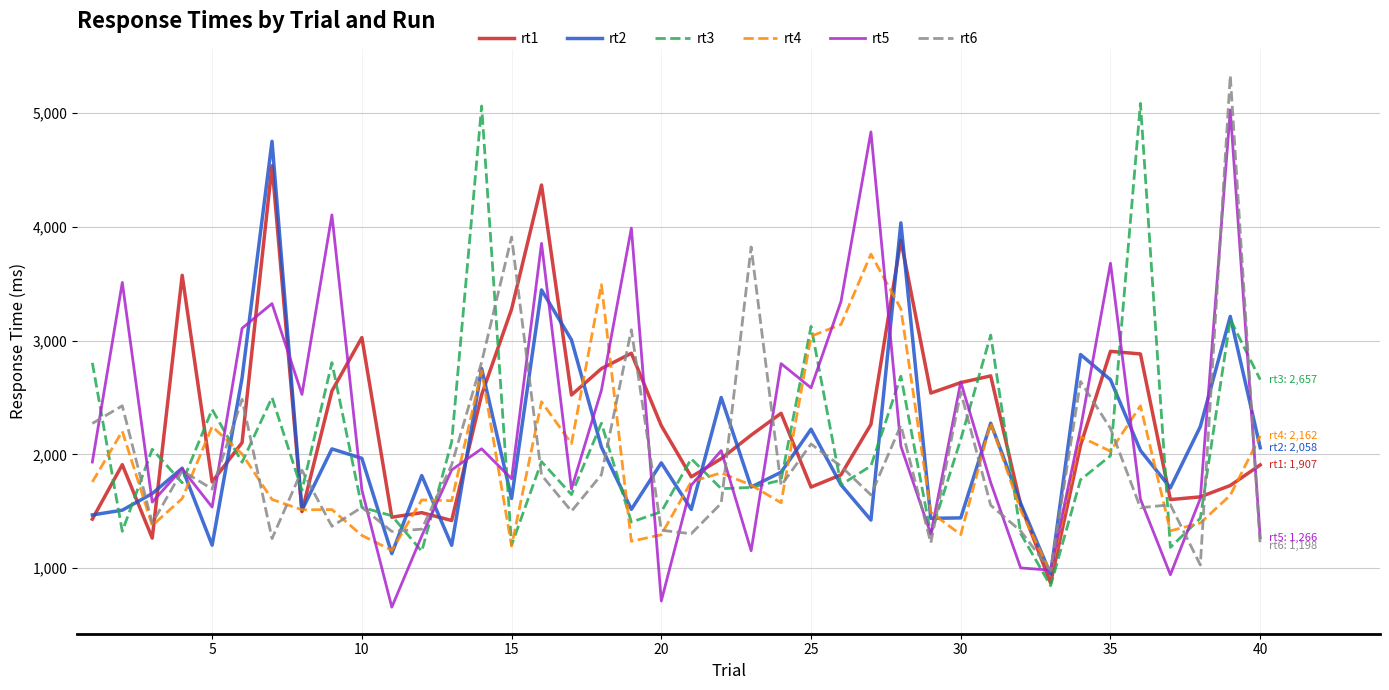

What is the difference between the maximum and minimum values in the rt3 series?

4243